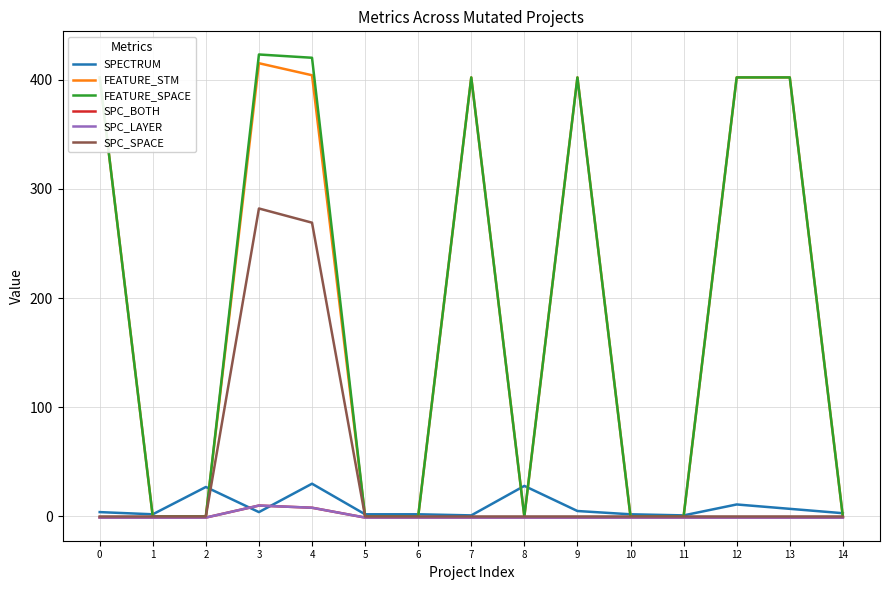

Does the chart have visible grid lines?

Yes